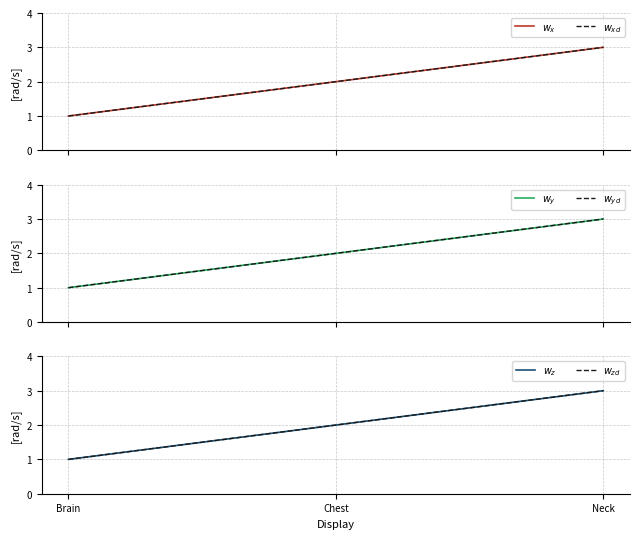

True or false: $w_y$ has a value of 1 at Brain.

True